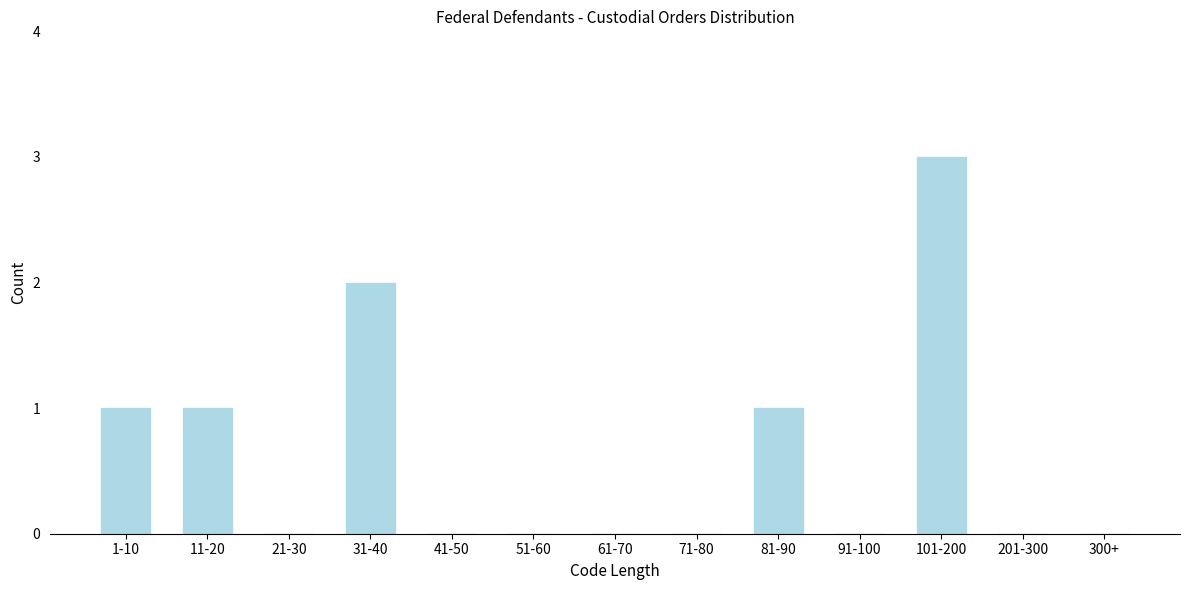

Reading left to right, extract all data points from this chart.

1-10=1	11-20=1	21-30=0	31-40=2	41-50=0	51-60=0	61-70=0	71-80=0	81-90=1	91-100=0	101-200=3	201-300=0	300+=0